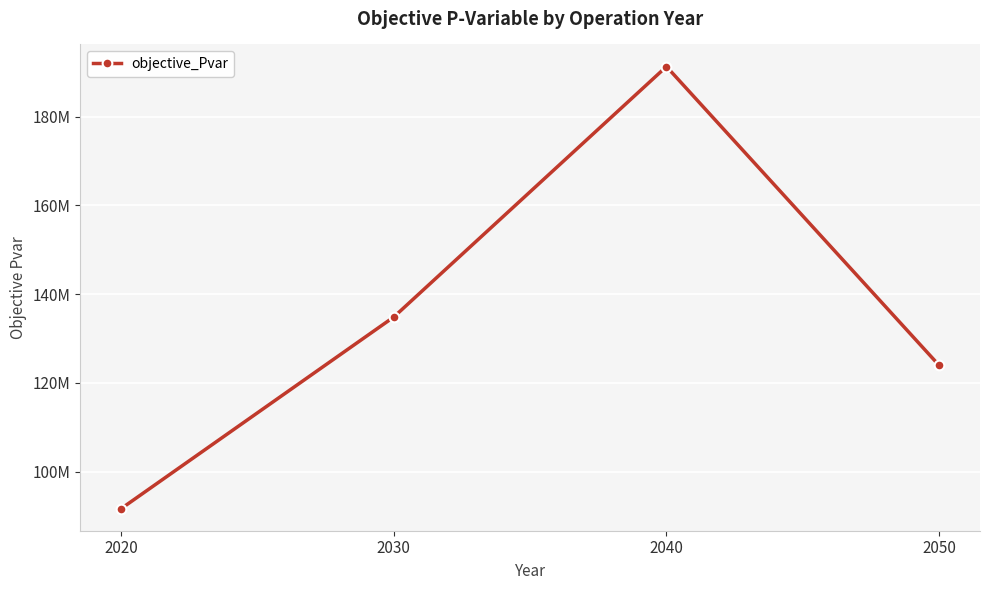

Where is the first local maximum?

2040